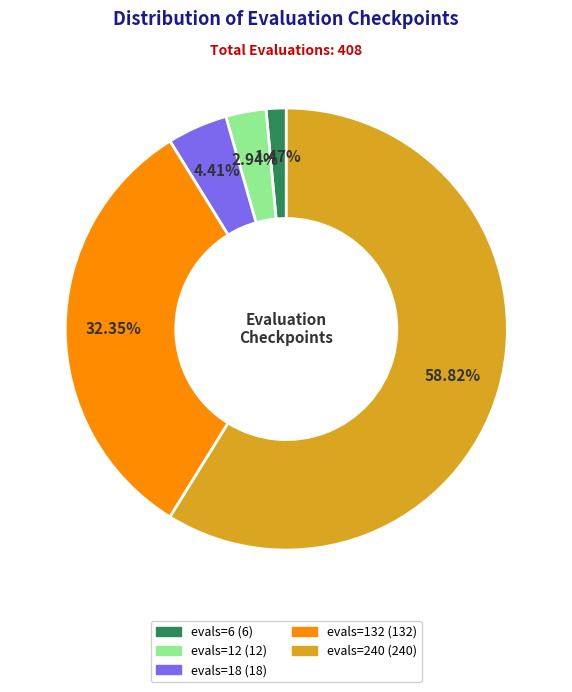

To the nearest percent, what is the difference between the largest and smallest slice percentages?

57%